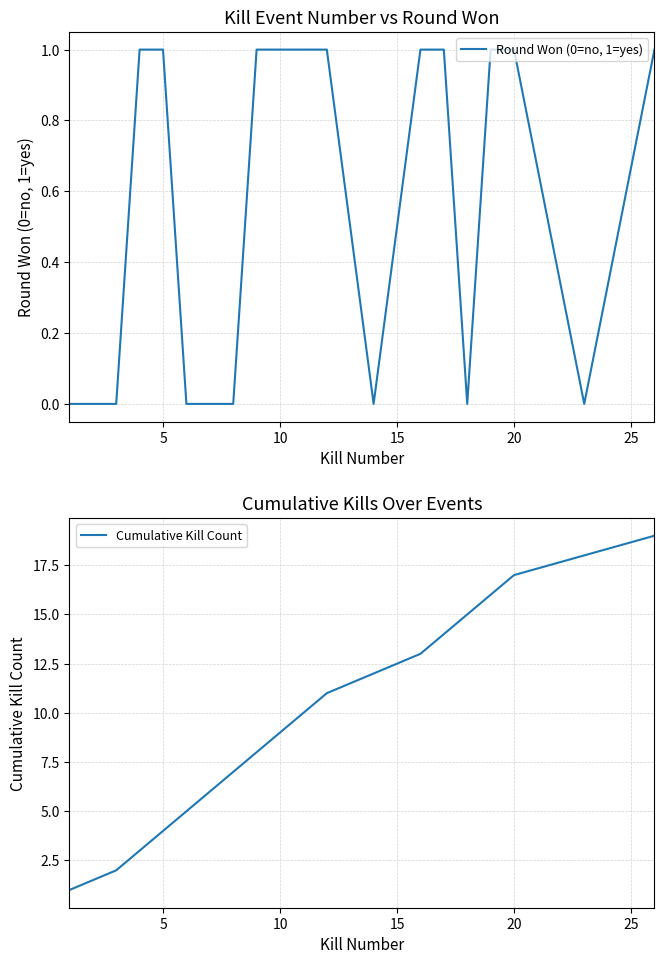

The Cumulative Kill Count series shows 5 at 5. True or false?

False